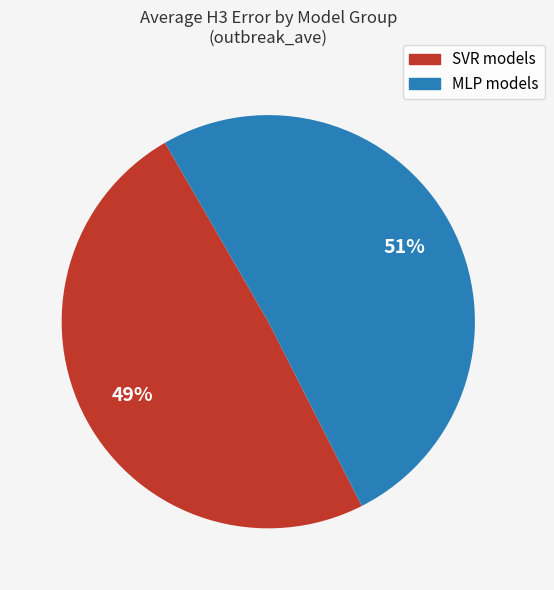

To the nearest percent, what is the difference between the largest and smallest slice percentages?

2%